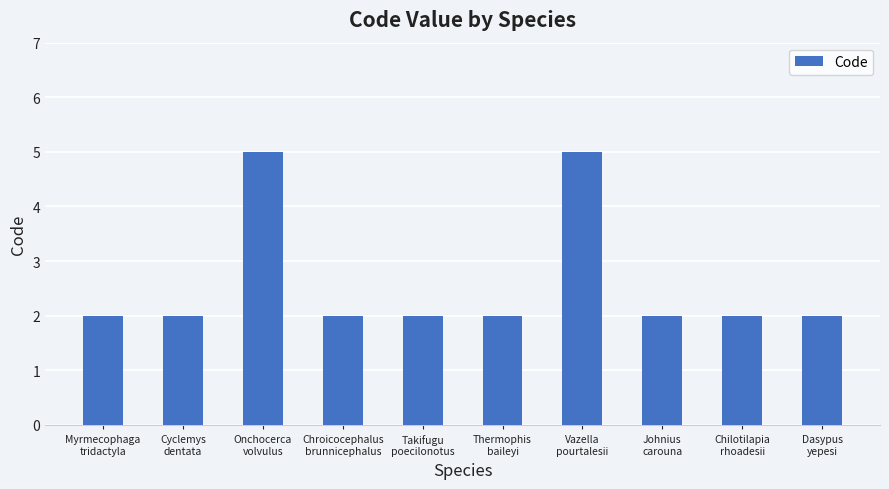

How many categories are shown in the chart?

10